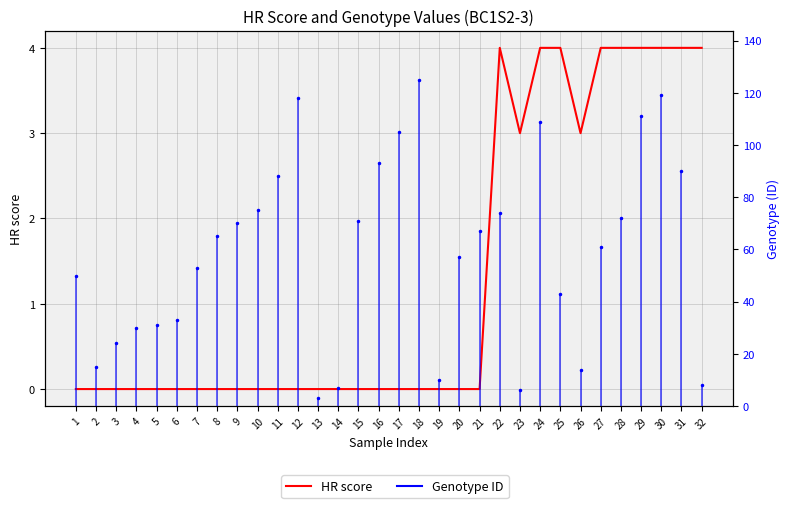

At which category does the chart reach its minimum across all series?

1